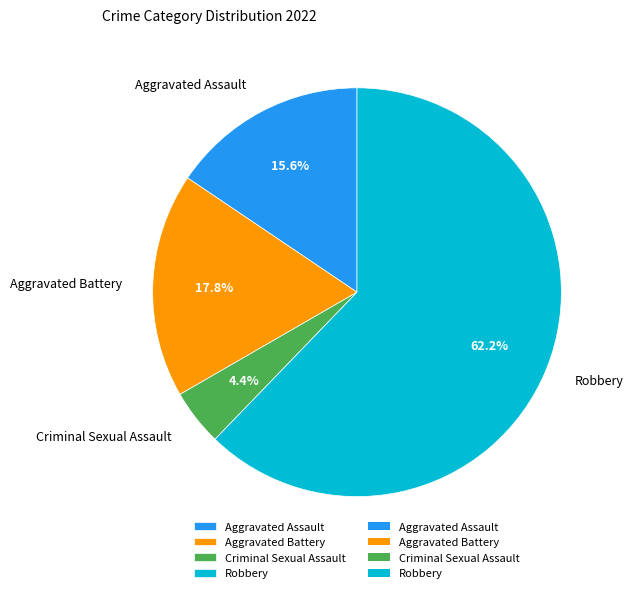

Which slice is the largest?

Robbery